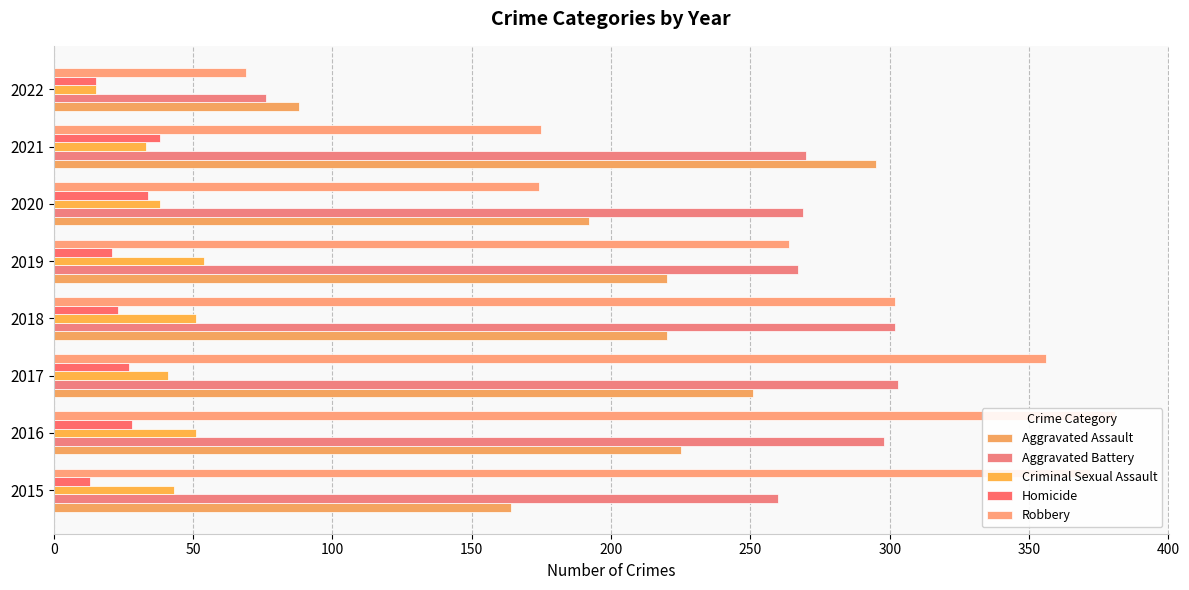

Which has a higher value, 2018 or 2015?

2018